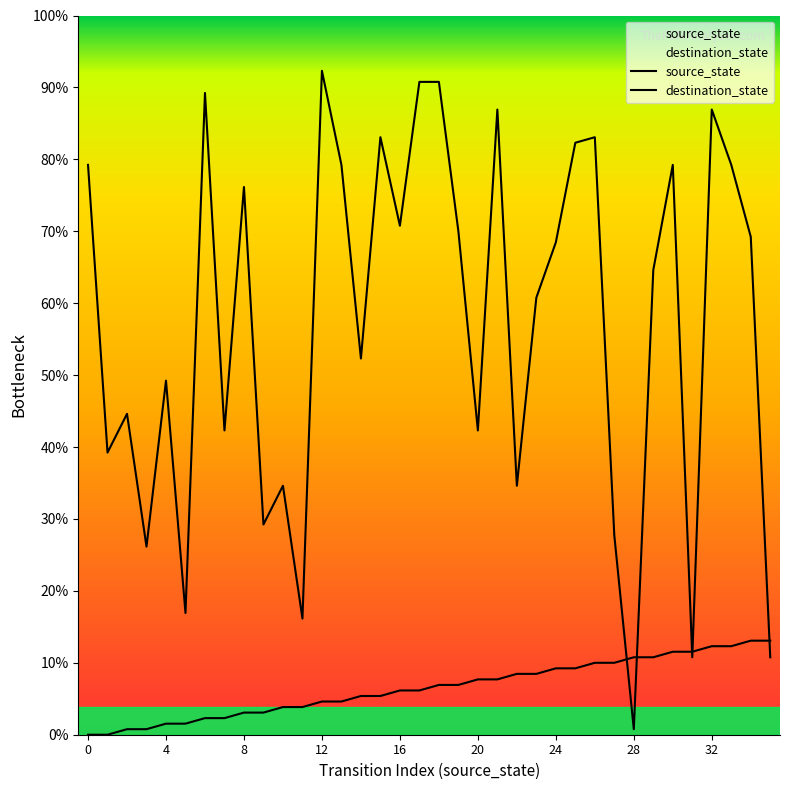

At which label is source_state closest to 8?

16